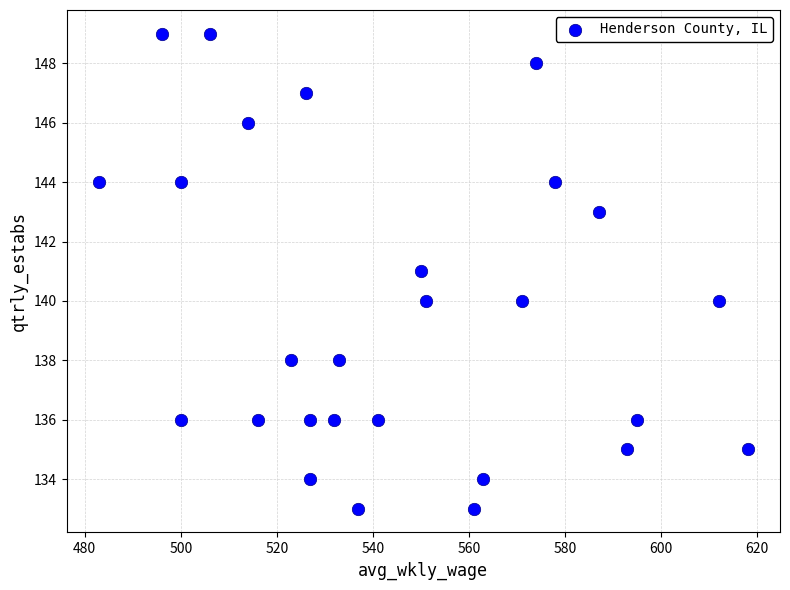

What is the range of X values (max minus min)?

135